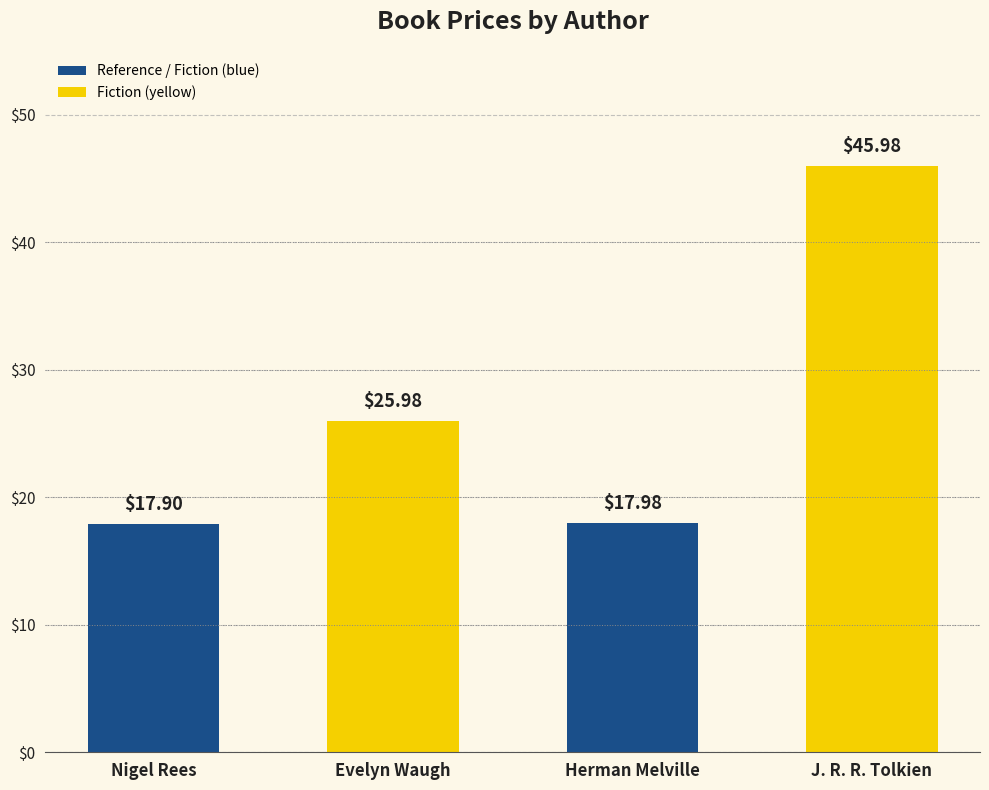

What is the label of the 3rd bar from the right?

Evelyn Waugh